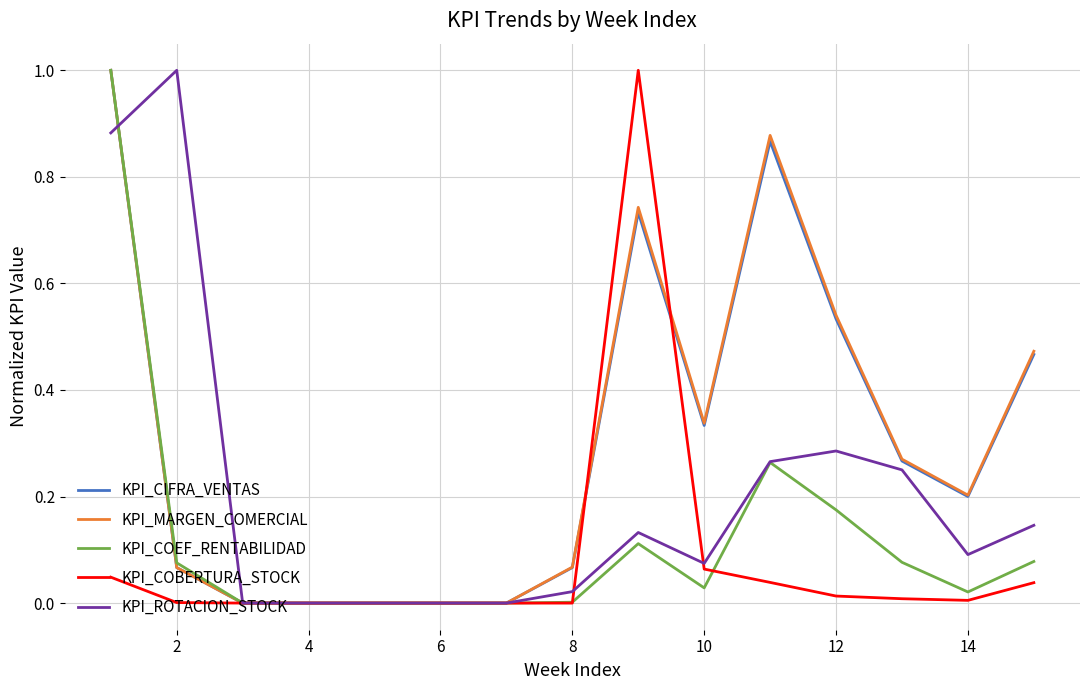

What is the highest value of the KPI_MARGEN_COMERCIAL series?

1.0